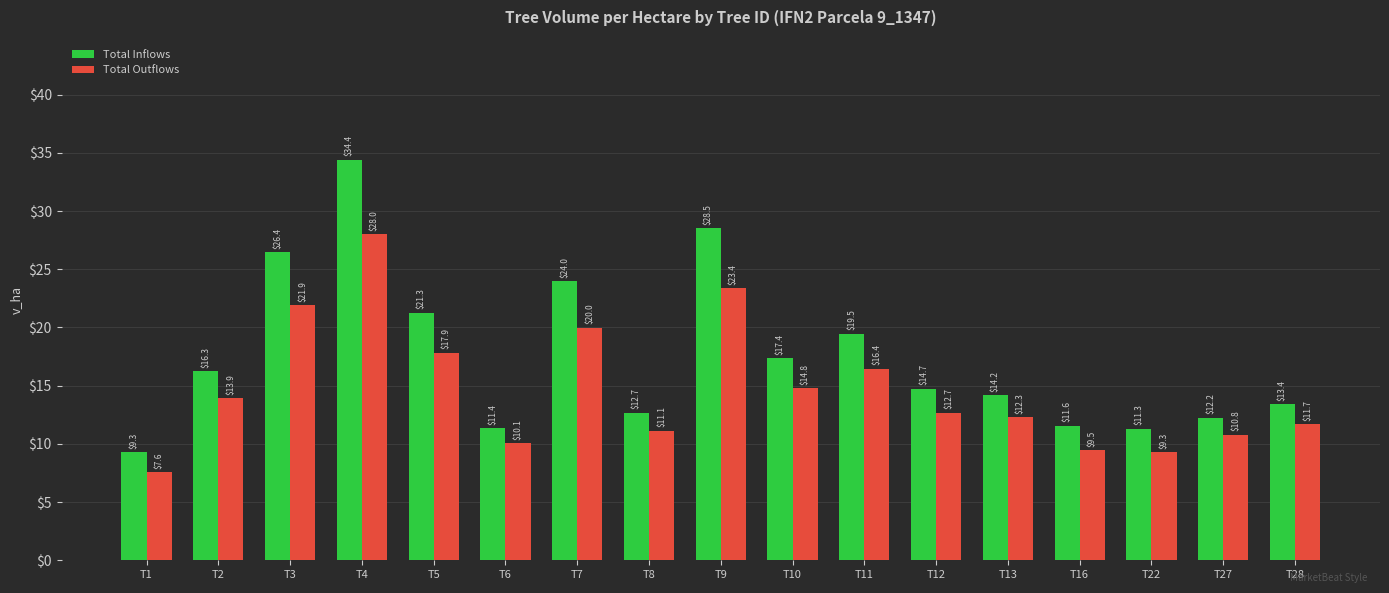

What is the sum of all Total Inflows values?

298.4